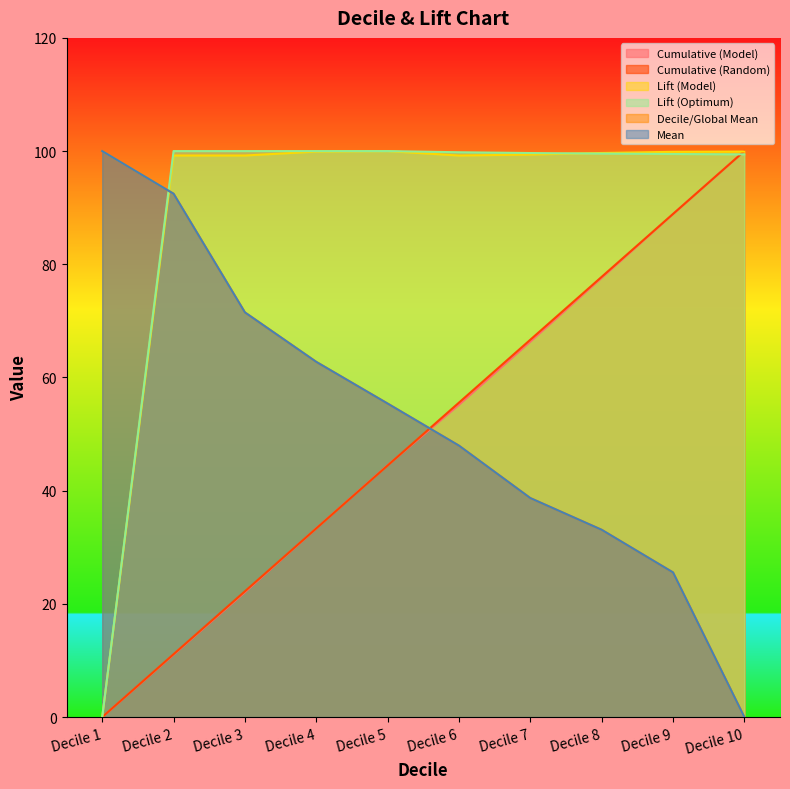

List the labels in order of Decile/Global Mean value, largest first.

Decile 1, Decile 2, Decile 3, Decile 4, Decile 5, Decile 6, Decile 7, Decile 8, Decile 9, Decile 10